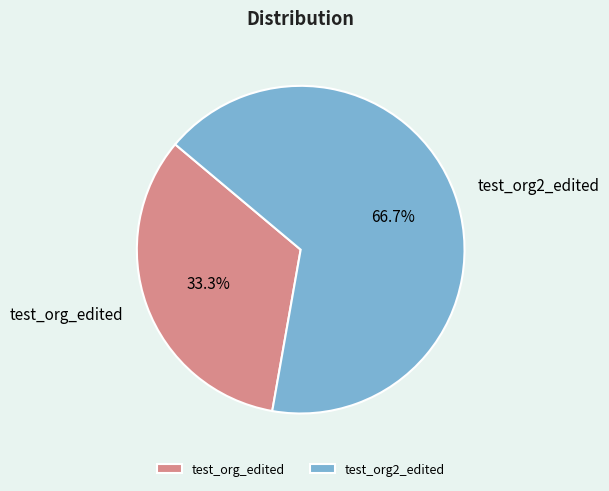

To the nearest percent, what is the average slice percentage?

50%